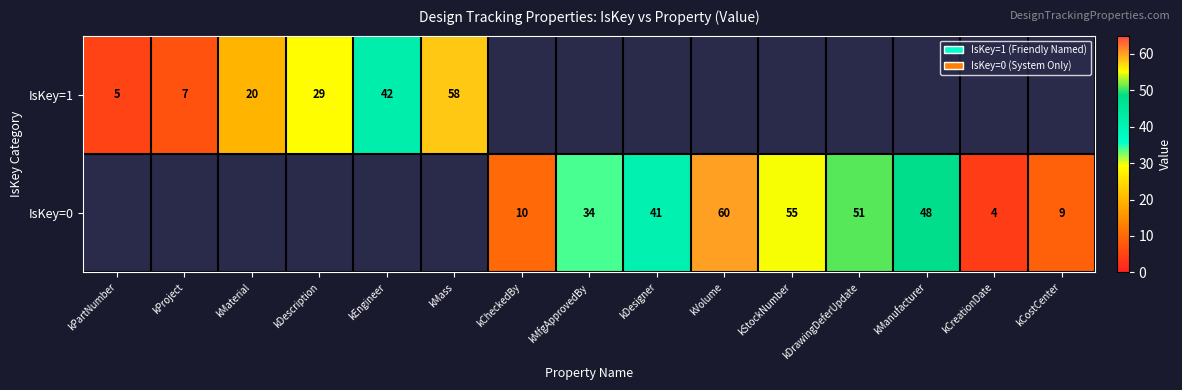

The value of IsKey=0 at kManufacturer is 76. True or false?

False